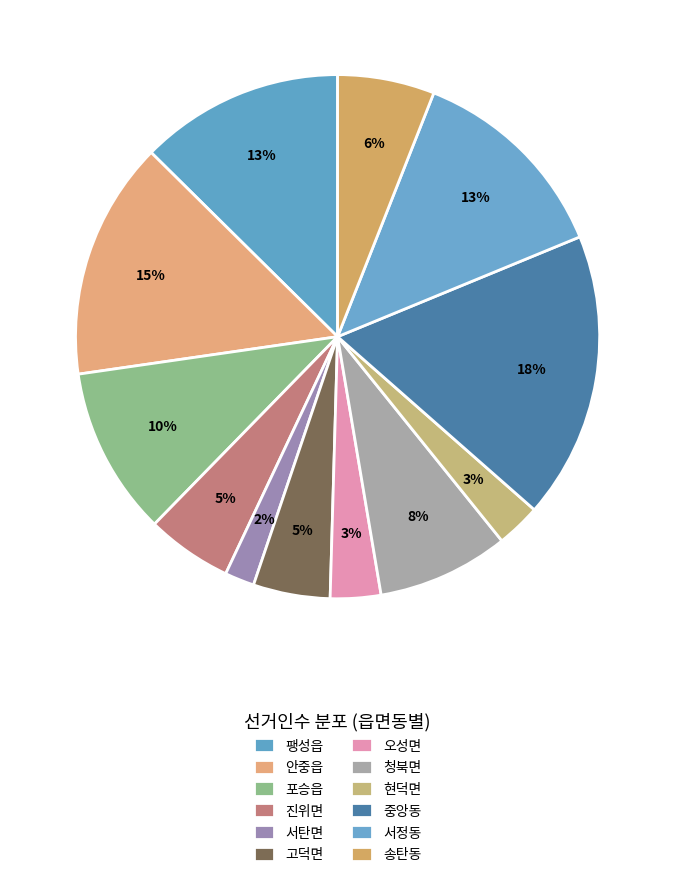

Count the number of slices in the pie.

12